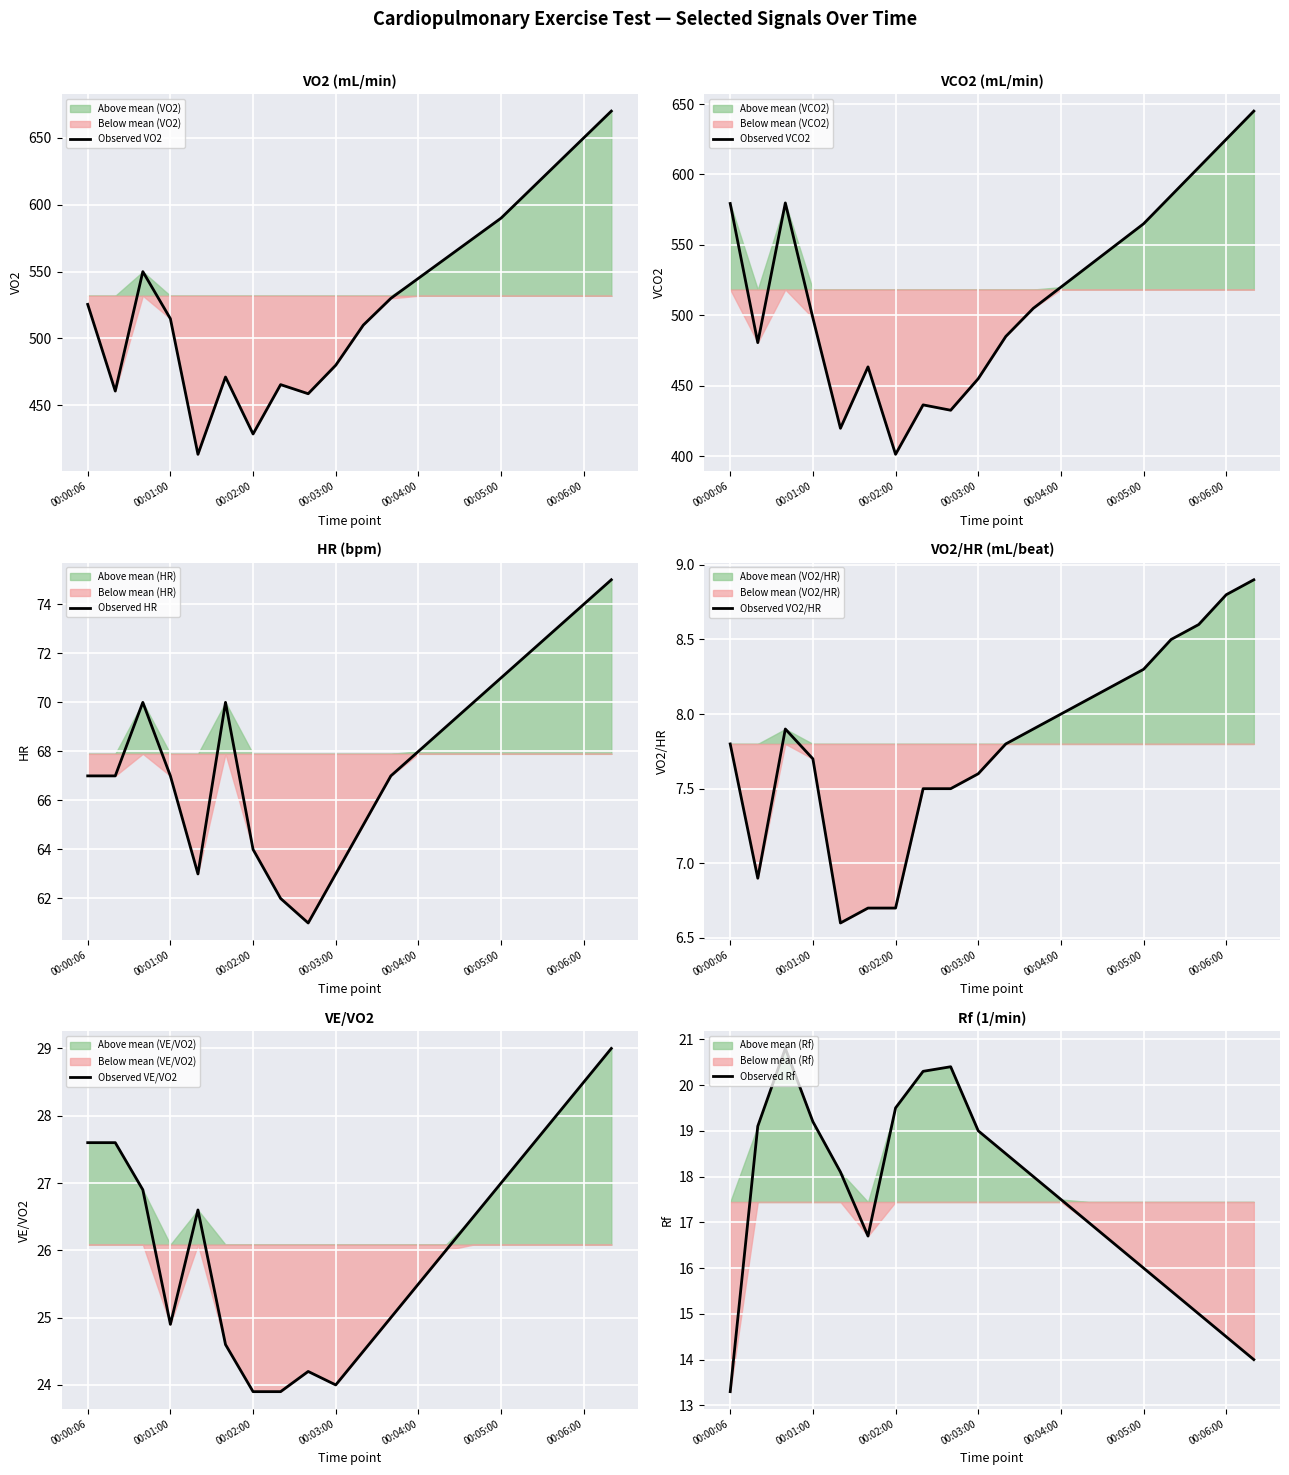

Is the value of Observed VCO2 at 13 greater than the value of Observed HR at 17?

Yes